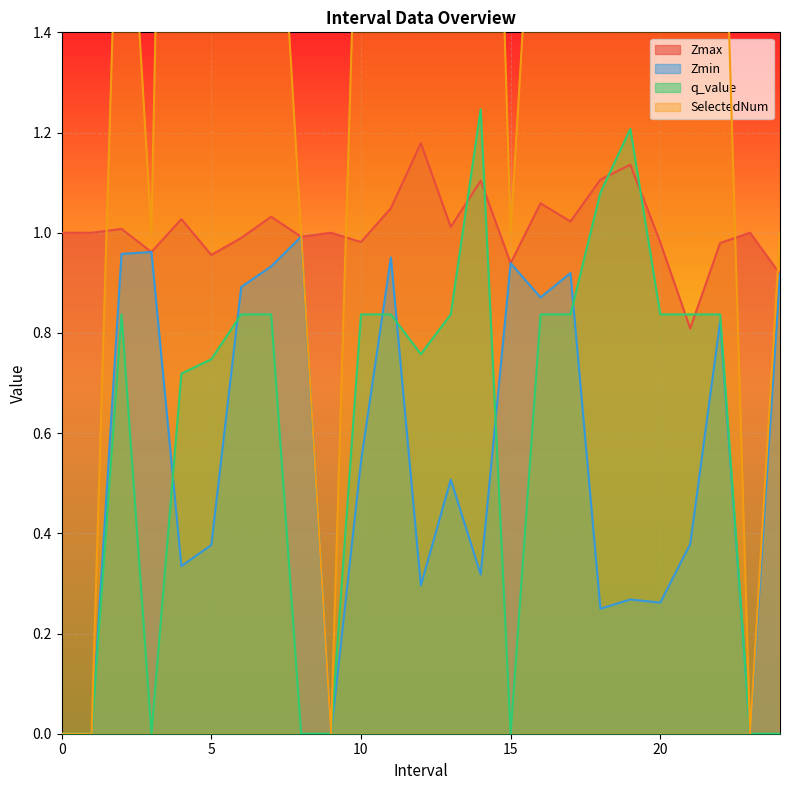

How many lines are shown in the chart?

4